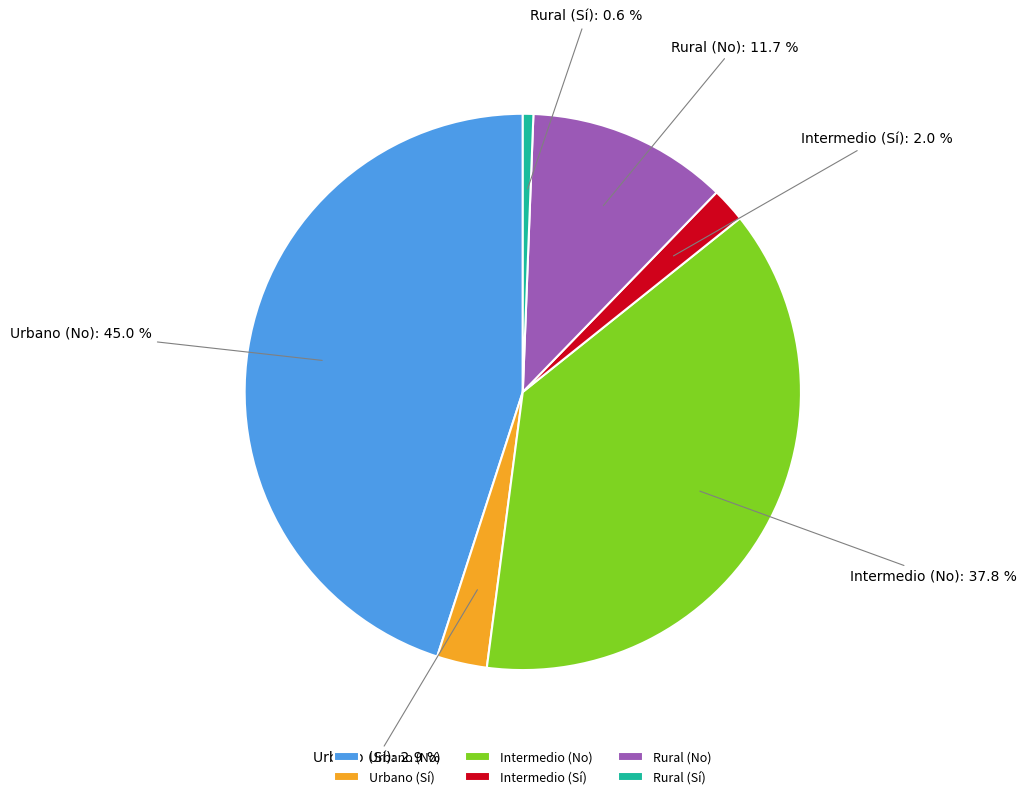

What percentage is NOT represented by Urbano (No)?

55.0%